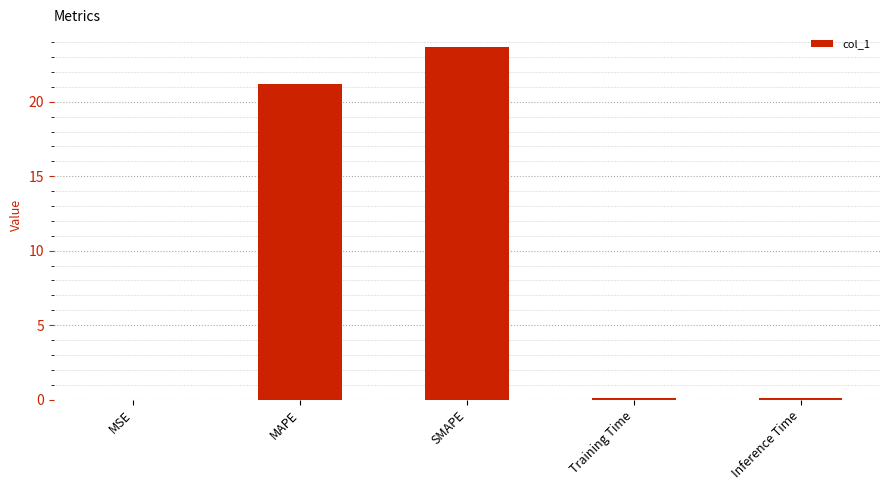

What is the average value?

9.0